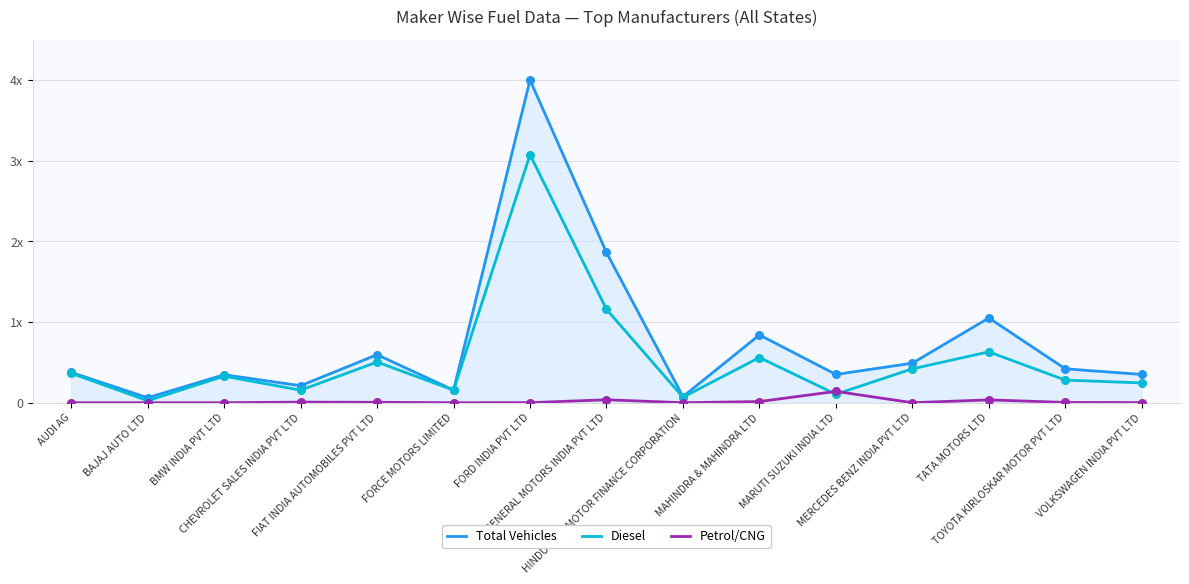

Is the value of Diesel at CHEVROLET SALES INDIA PVT LTD greater than the value of Petrol/CNG at MAHINDRA & MAHINDRA LTD?

Yes